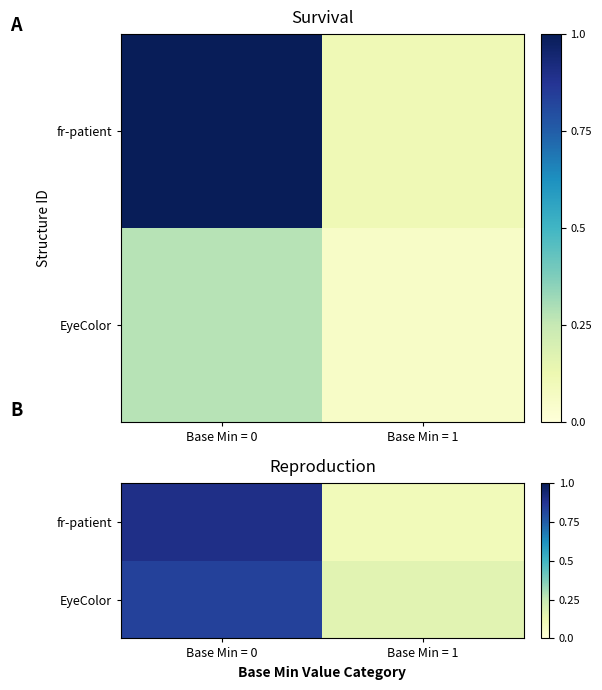

What is the average value of the fr-patient series?

0.5